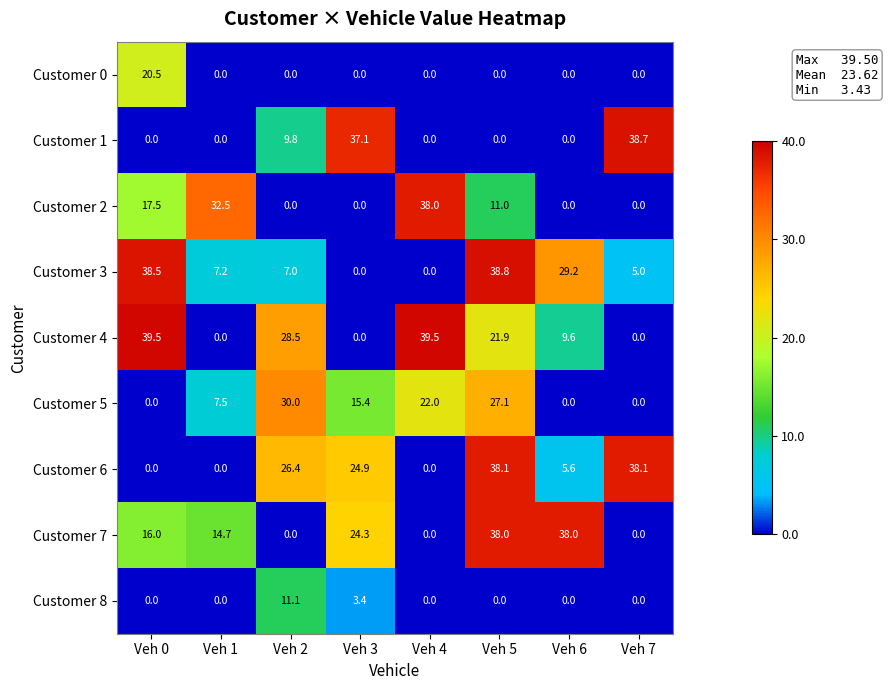

At how many categories does at least one series exceed 26?

8